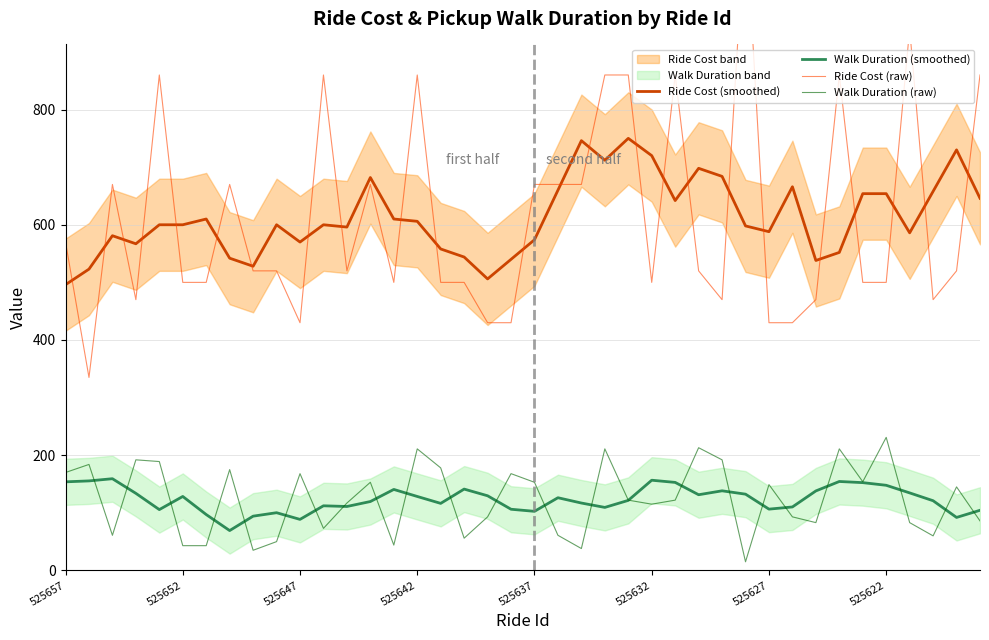

What is the highest value of the Walk Duration (raw) series?

231.0